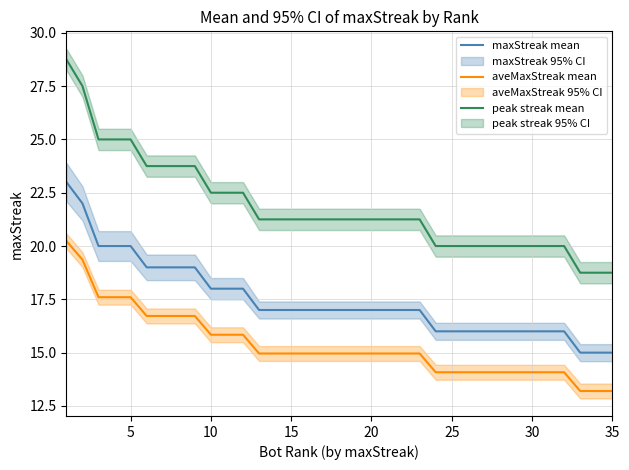

What is the average value of the peak streak mean series?

21.8